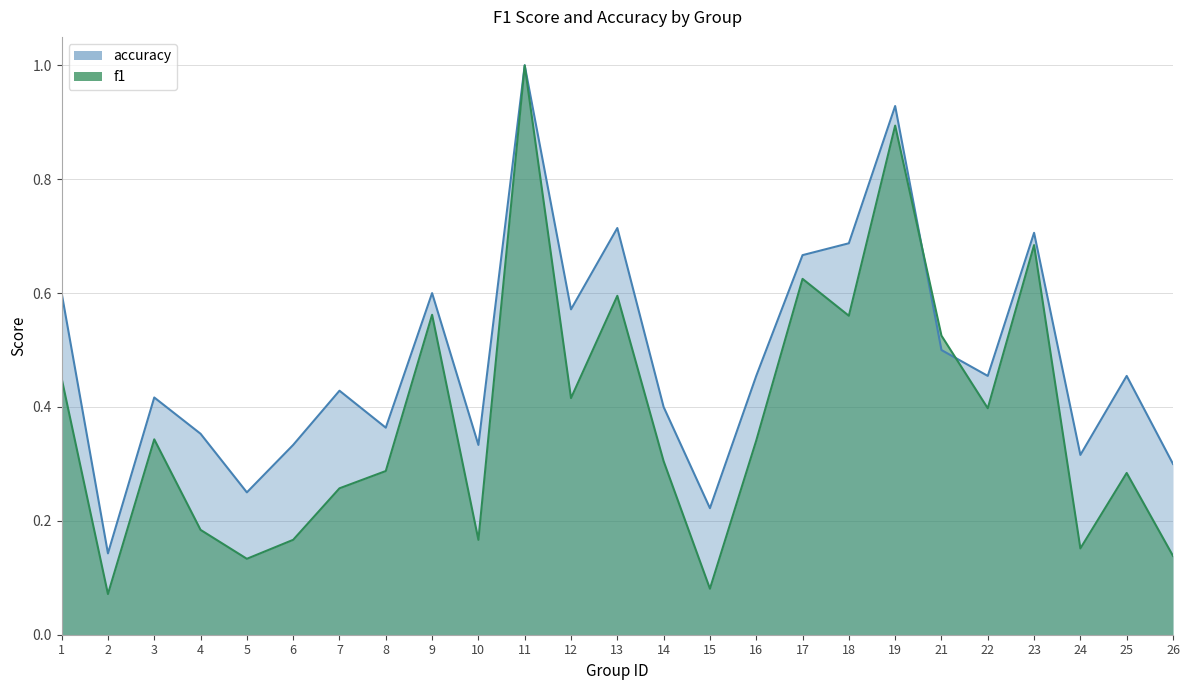

How many times do accuracy and f1 cross each other?

2